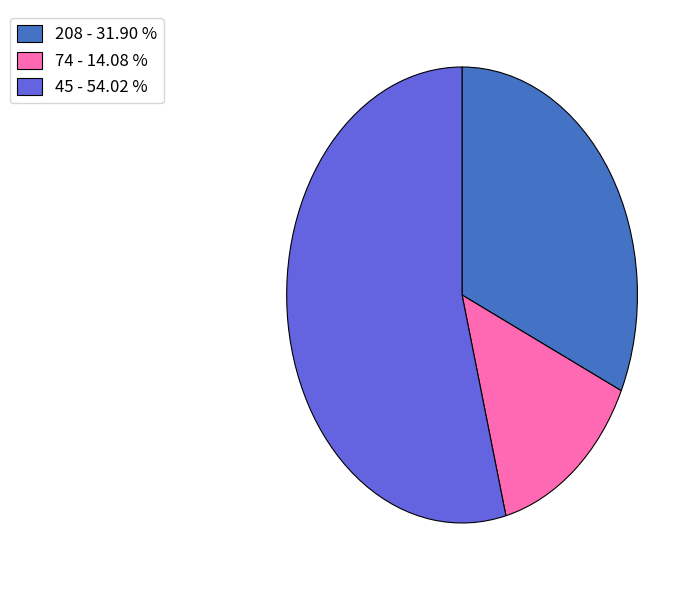

Which has a higher value, 208 or 74?

208